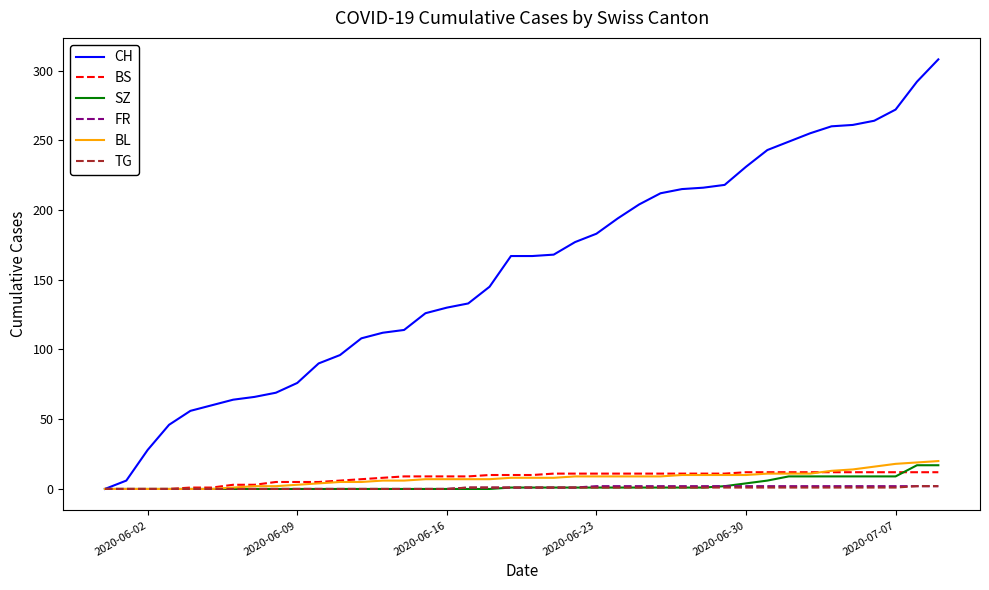

How many values in CH are above zero?

39